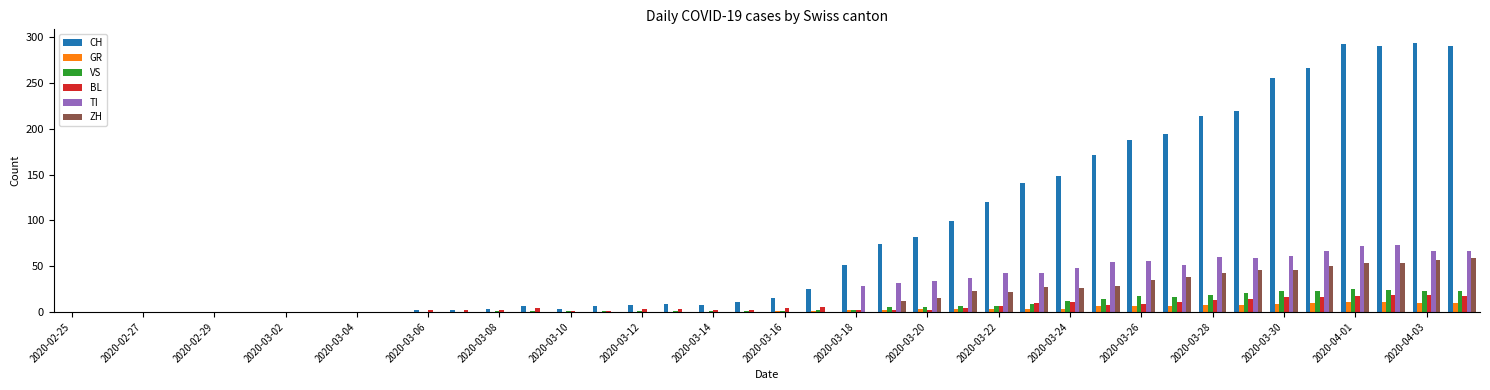

What is the average value of the VS series?

7